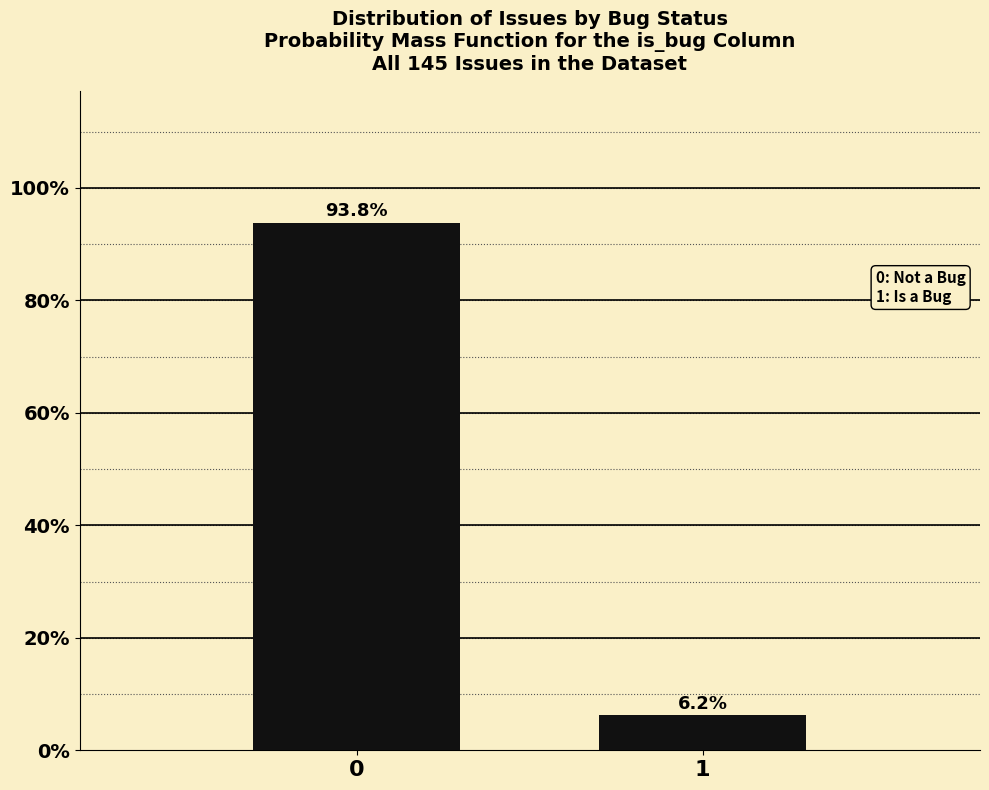

Reading left to right, list all the values displayed in this chart.

93.8	6.2